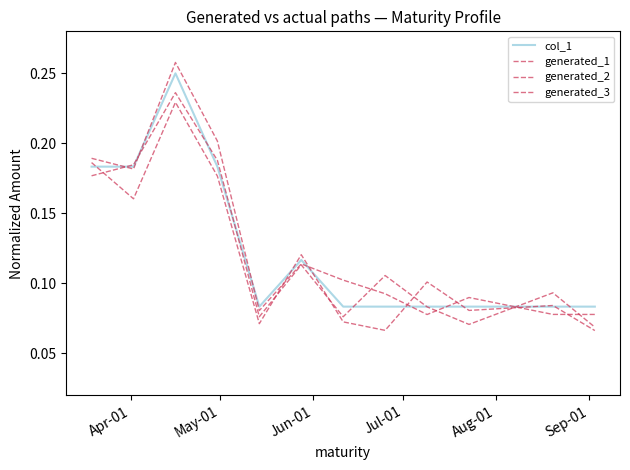

Does the chart have visible grid lines?

No